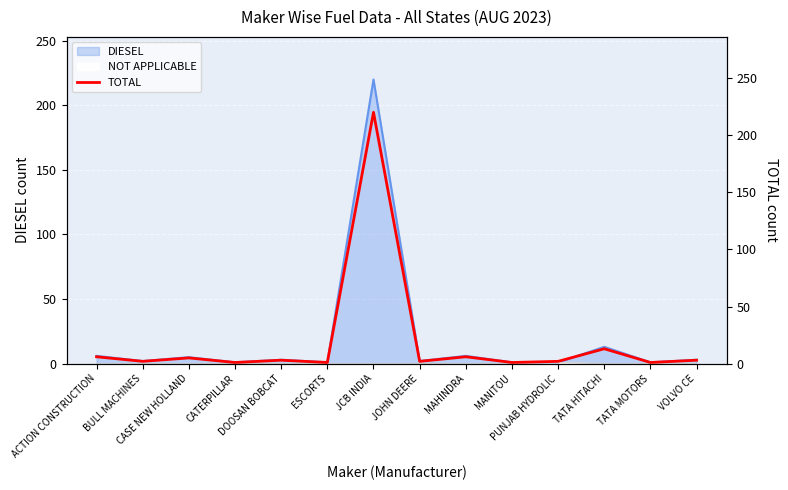

True or false: the data shows 2 at BULL MACHINES.

True